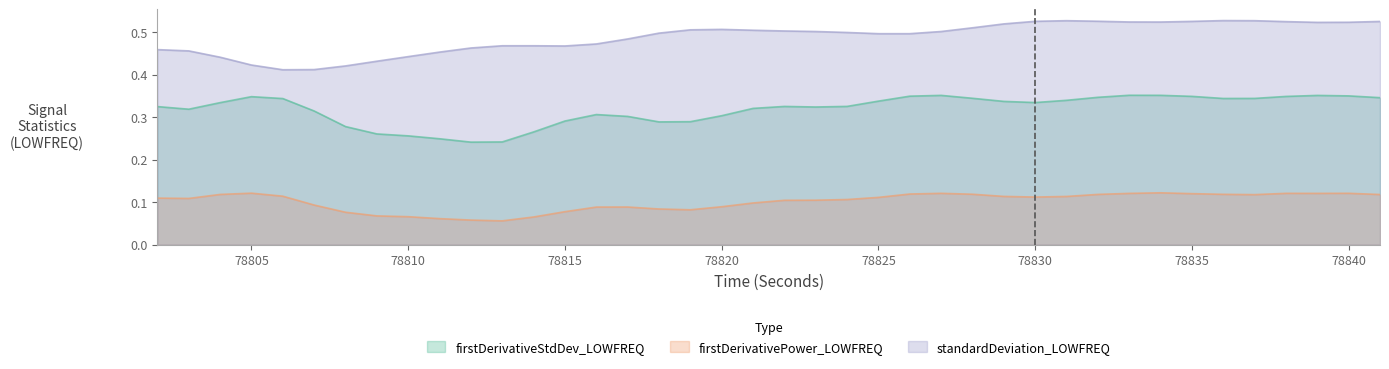

Rank the series by their maximum value, from highest to lowest.

standardDeviation_LOWFREQ, firstDerivativeStdDev_LOWFREQ, firstDerivativePower_LOWFREQ